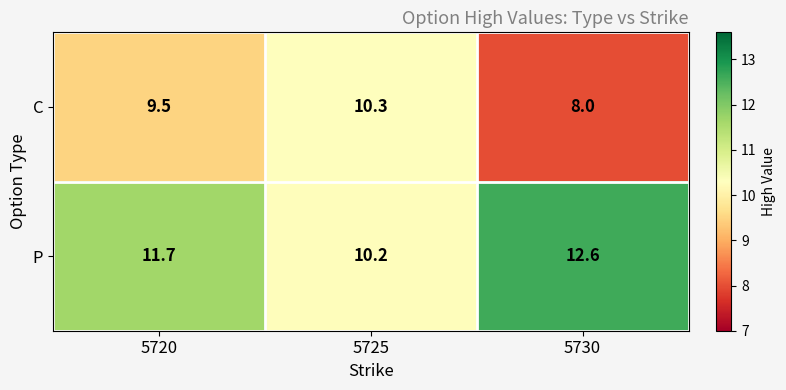

Which series has the largest range (max minus min)?

P